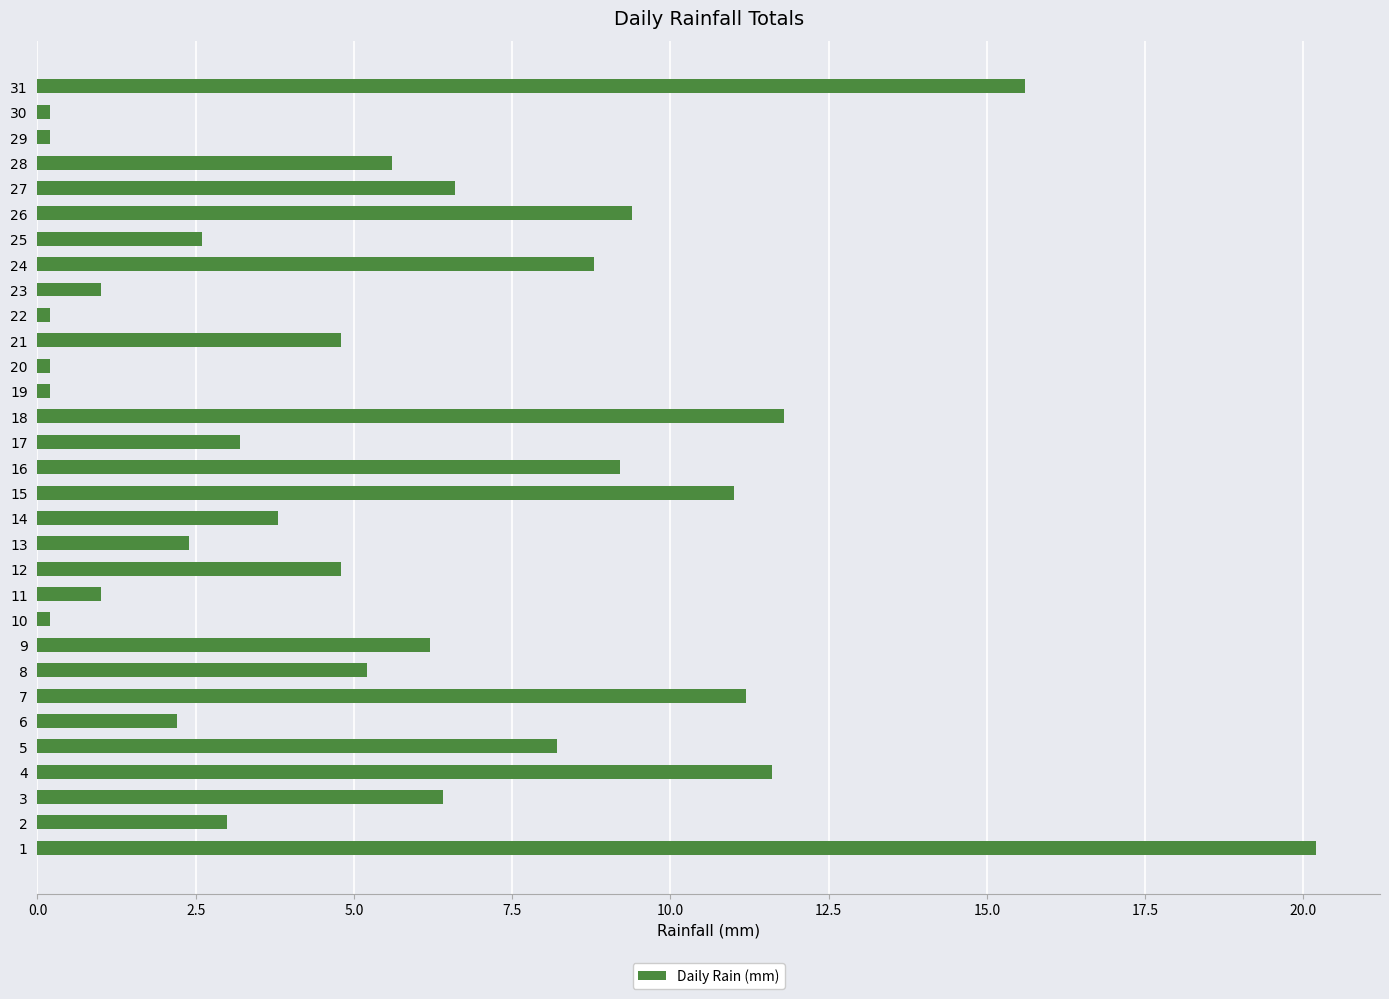

What is the difference between the values at 4 and 25?

9.0